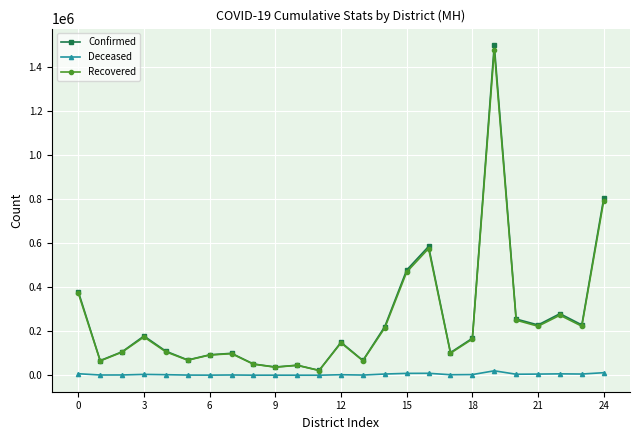

What is the highest value of the Confirmed series?

1501329